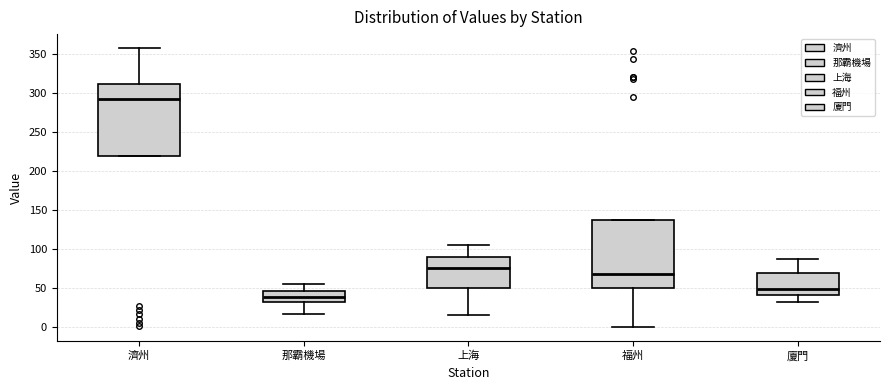

Reading left to right, read every box against the y-axis: the position of its median line, the range the box covers, and the ends of its whiskers. The values are not printed on the chart, so give them approximately, as read against the axis.

濟州: median 295, box 220 to 310, whiskers 220 to 360
那霸機場: median 40, box 30 to 45, whiskers 15 to 55
上海: median 75, box 50 to 90, whiskers 15 to 105
福州: median 70, box 50 to 135, whiskers 0 to 135
廈門: median 50, box 40 to 70, whiskers 35 to 85